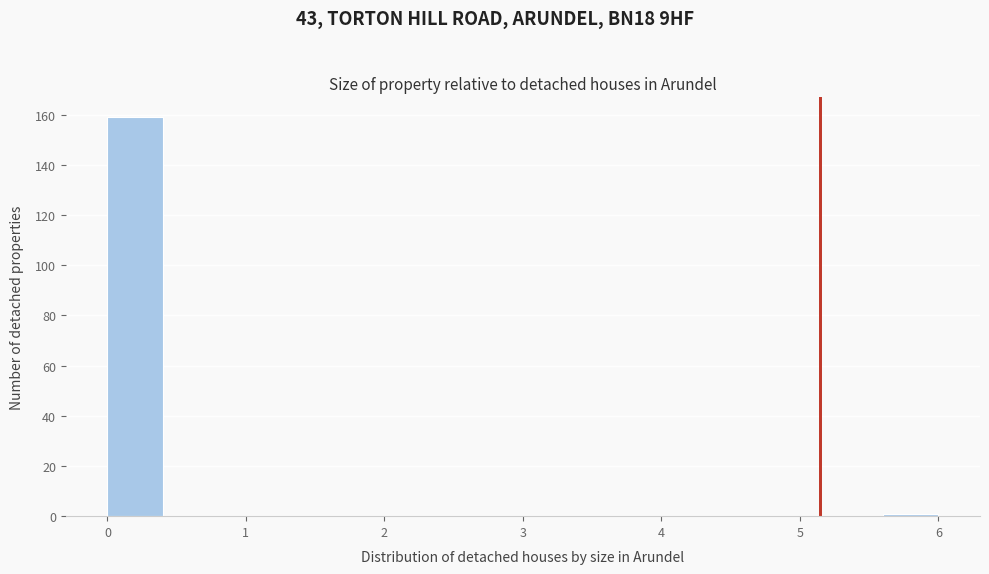

Reading left to right, list every bar in this chart as the range it spans on the x-axis followed by its height. The values are not printed on the chart, so give them approximately, as read against the axis.

0.0 to 0.4: 160
0.4 to 0.8: 0
0.8 to 1.2: 0
1.2 to 1.6: 0
1.6 to 2.0: 0
2.0 to 2.4: 0
2.4 to 2.8: 0
2.8 to 3.2: 0
3.2 to 3.6: 0
3.6 to 4.0: 0
4.0 to 4.4: 0
4.4 to 4.8: 0
4.8 to 5.2: 0
5.2 to 5.6: 0
5.6 to 6.0: under 2